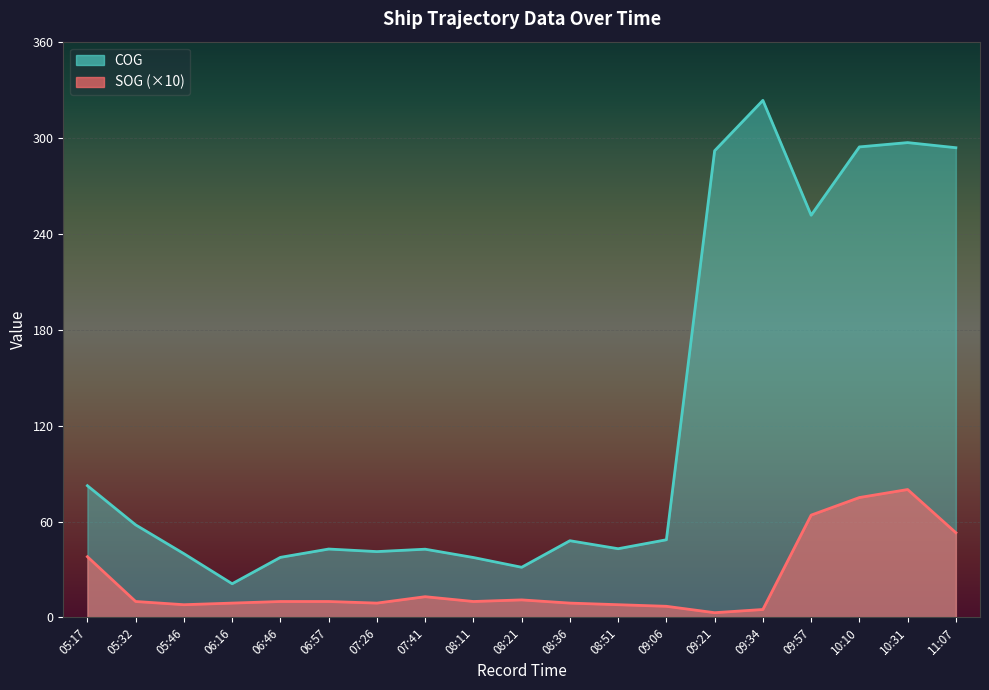

What is the label of the 8th point from the right?

08:51